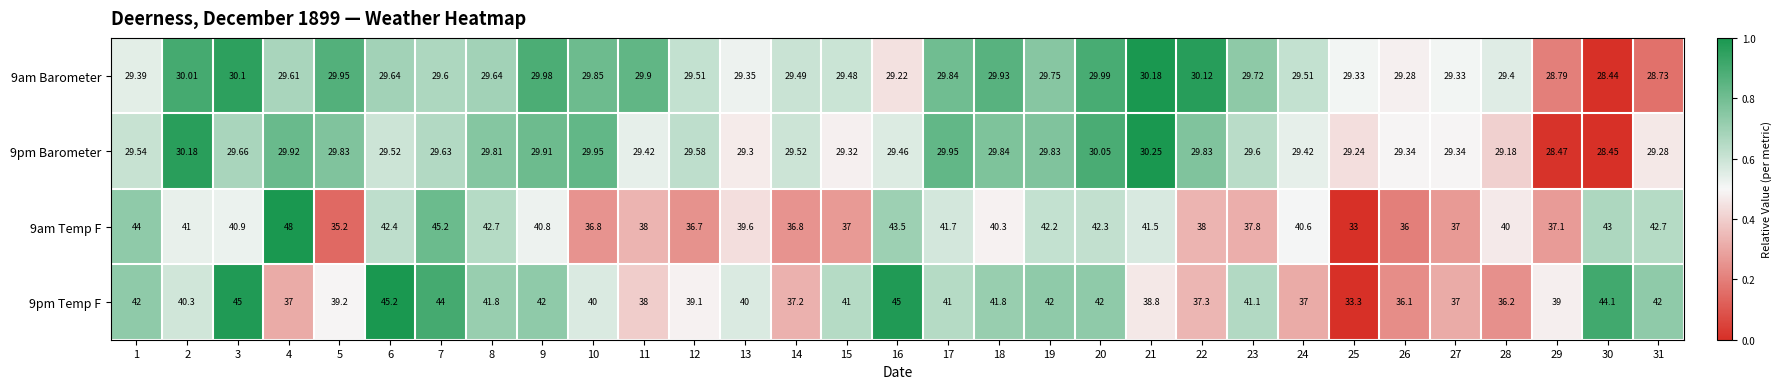

Is the value of 9am Temp F at 25 greater than the value of 9am Barometer at 6?

Yes